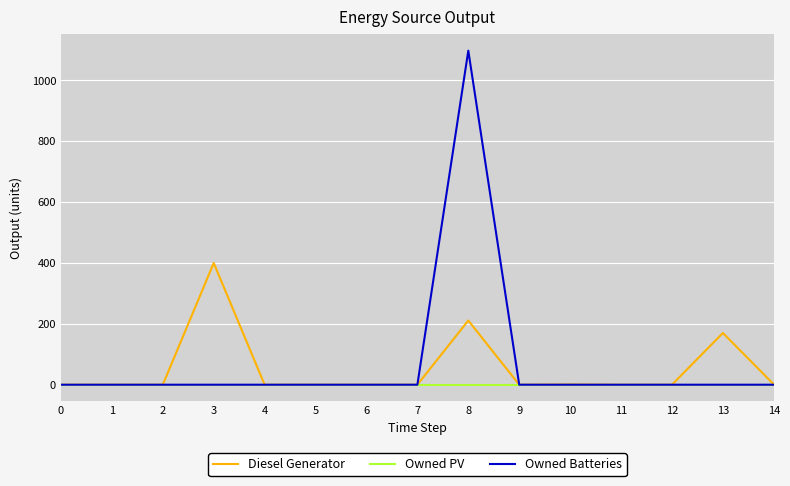

Which label corresponds to the largest value in the chart?

8